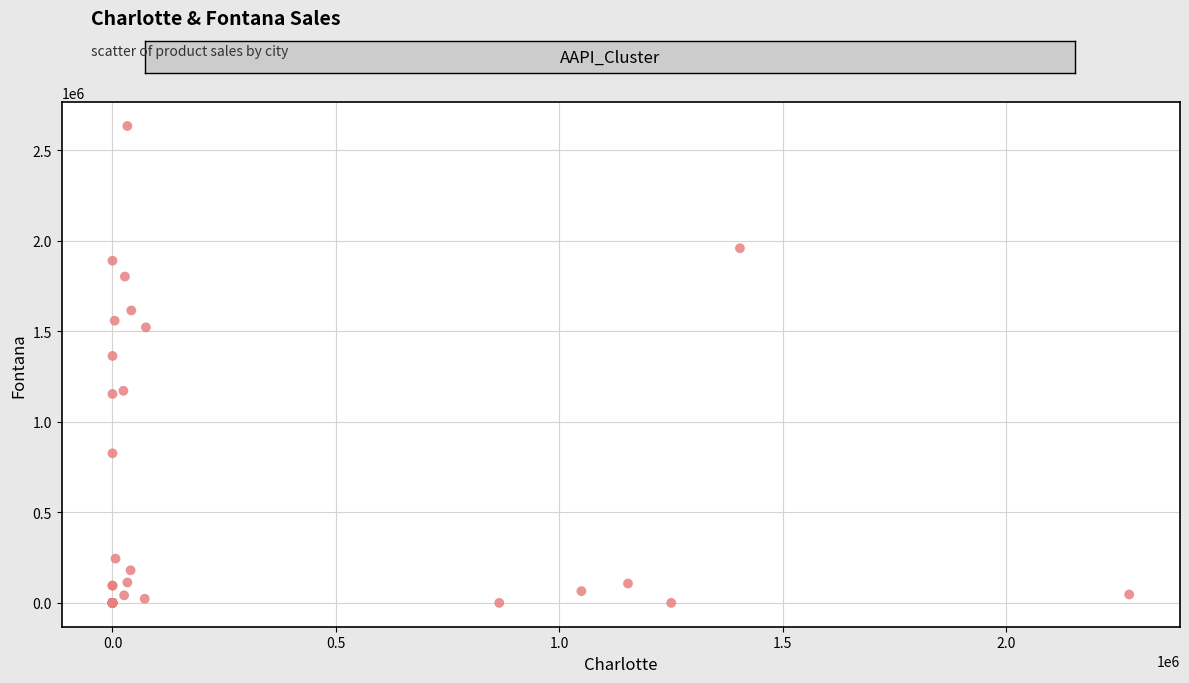

What Y value in the scatter plot is closest to 1316965?

1363964.6